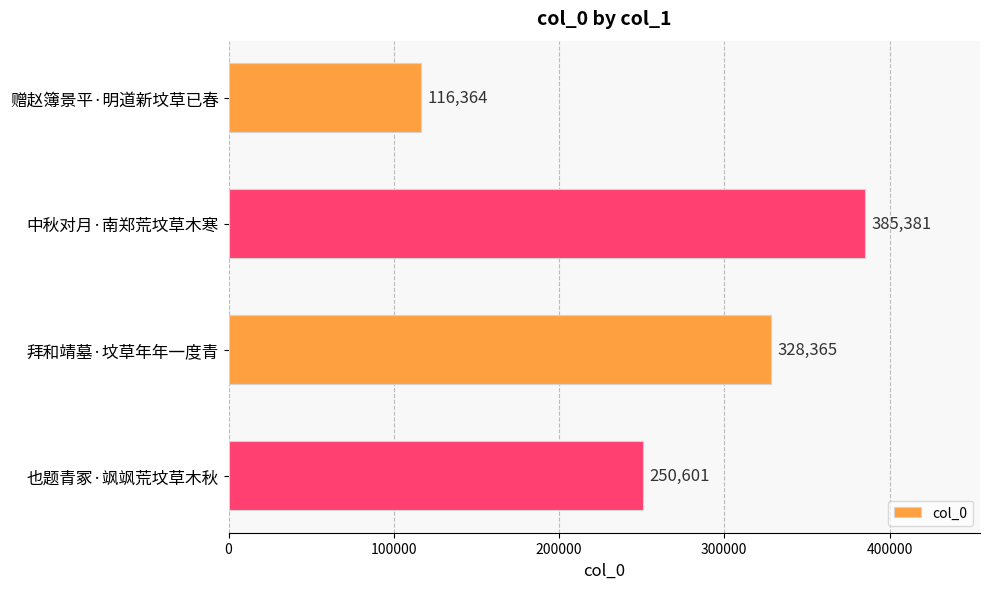

Count the number of categories in the chart.

4